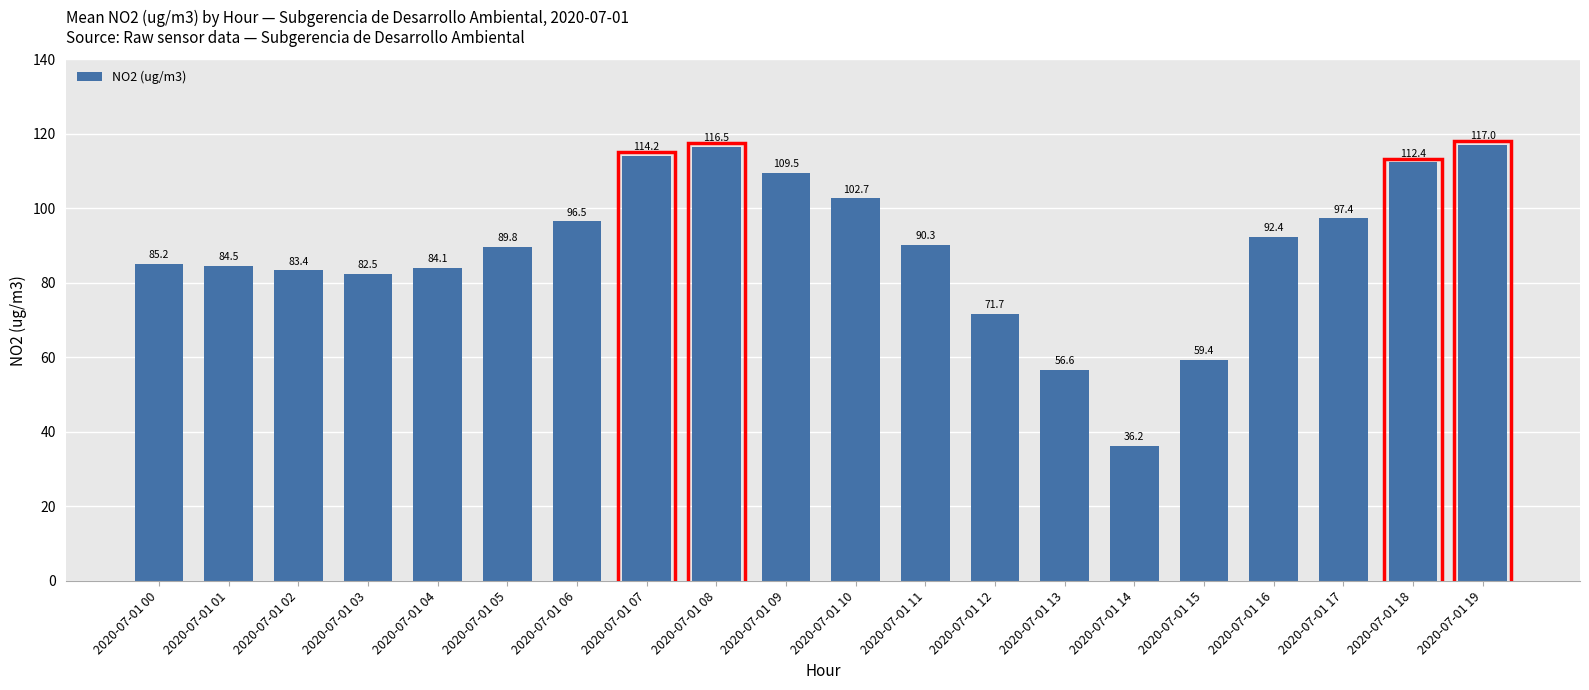

Reading left to right, list all the values displayed in this chart.

2020-07-01 00=85.2	2020-07-01 01=84.5	2020-07-01 02=83.4	2020-07-01 03=82.5	2020-07-01 04=84.1	2020-07-01 05=89.8	2020-07-01 06=96.5	2020-07-01 07=114.2	2020-07-01 08=116.5	2020-07-01 09=109.5	2020-07-01 10=102.7	2020-07-01 11=90.3	2020-07-01 12=71.7	2020-07-01 13=56.6	2020-07-01 14=36.2	2020-07-01 15=59.4	2020-07-01 16=92.4	2020-07-01 17=97.4	2020-07-01 18=112.4	2020-07-01 19=117.0